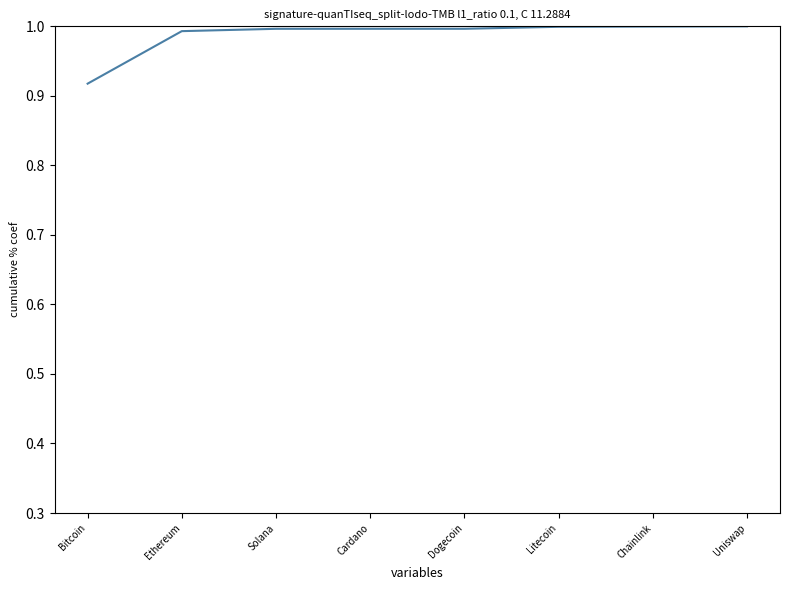

What is the difference between the maximum and minimum values?

0.1